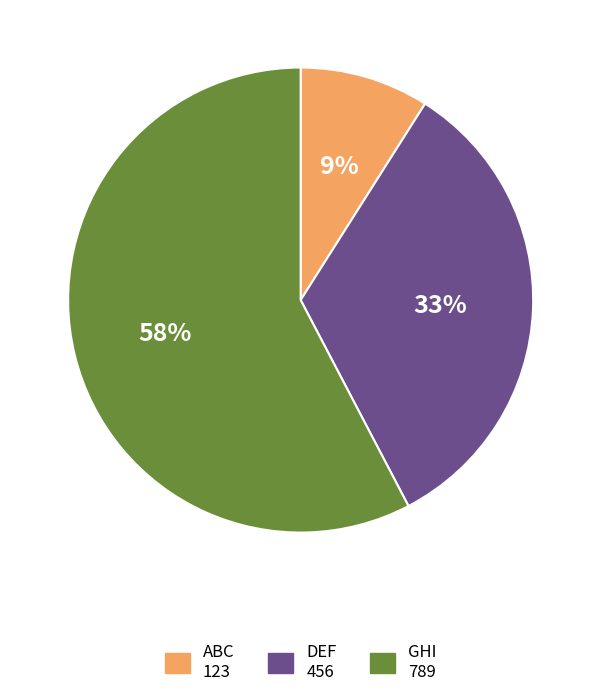

Rank the categories by value from lowest to highest.

ABC, DEF, GHI